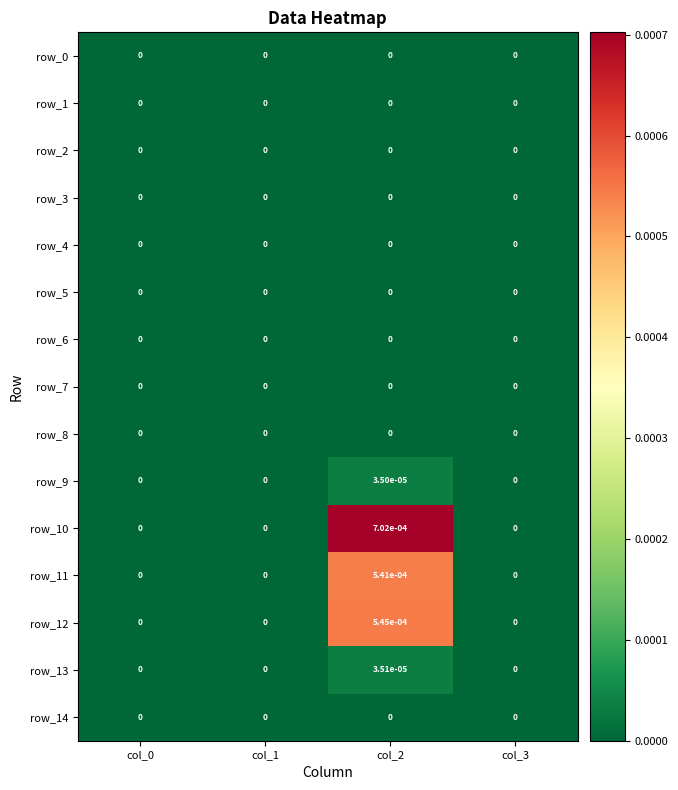

True or false: row_5 has a value of 0.0 at col_2.

True